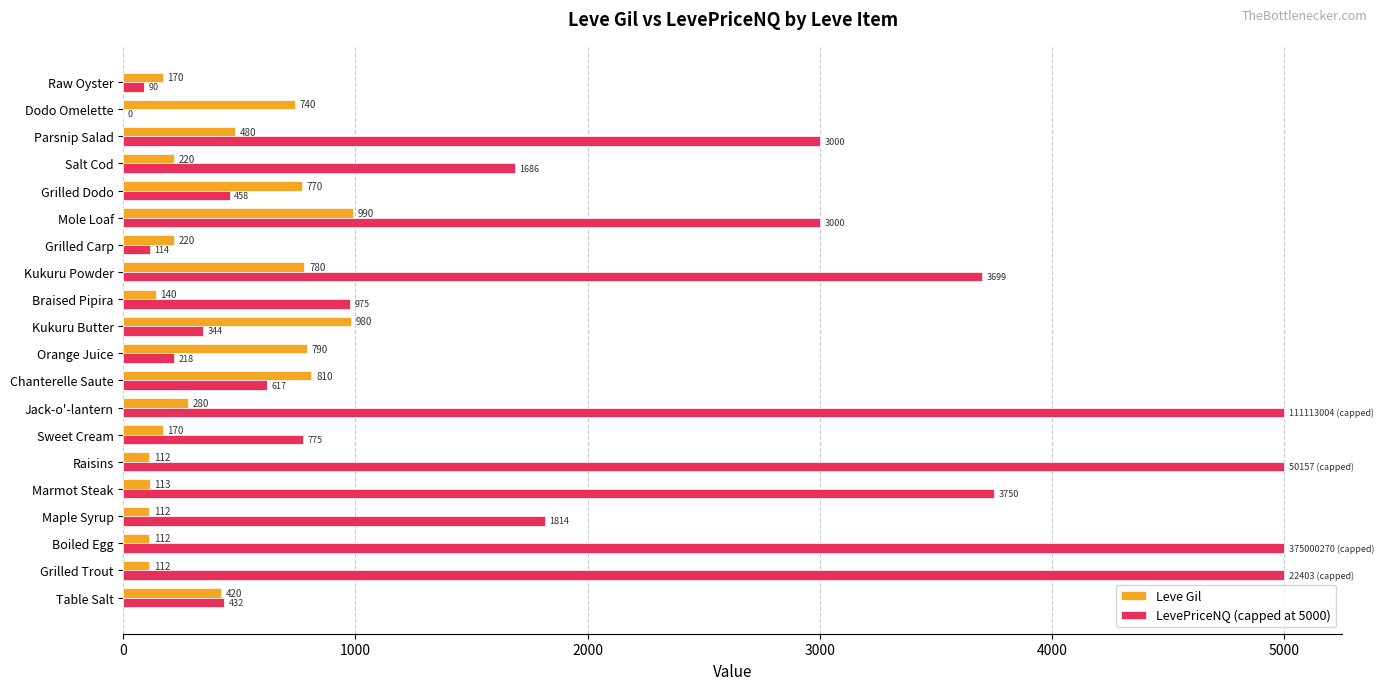

What is the total value across all series at Jack-o'-lantern?

5280.0